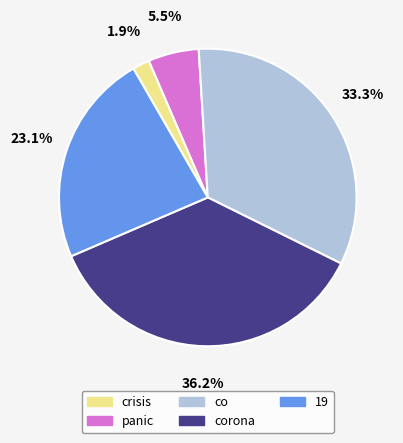

Does any single category account for the majority?

No